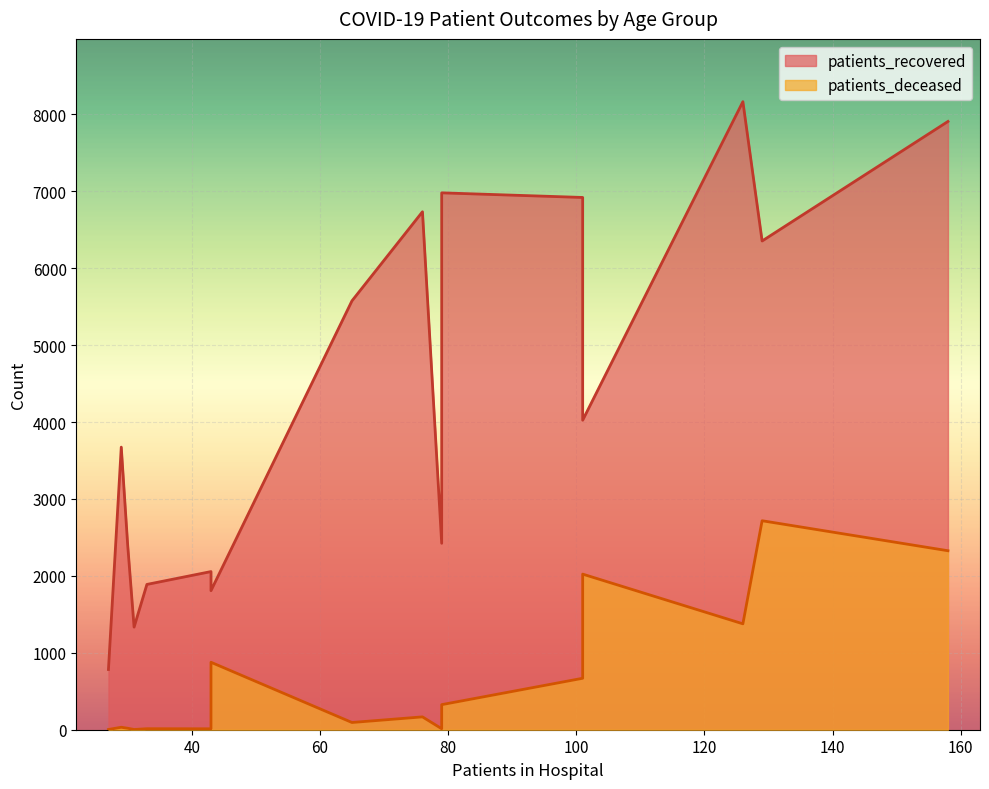

The value of patients_recovered at 50 - 54 is 9655. True or false?

False